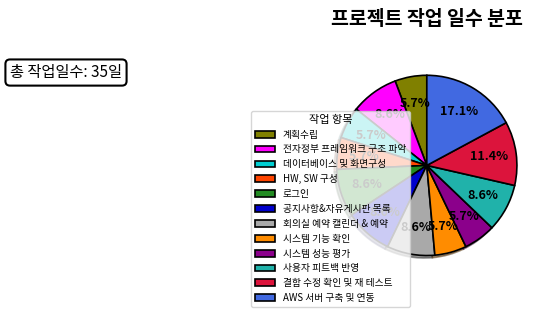

What percentage is the 시스템 성능 평가 slice, to the nearest percent?

6%